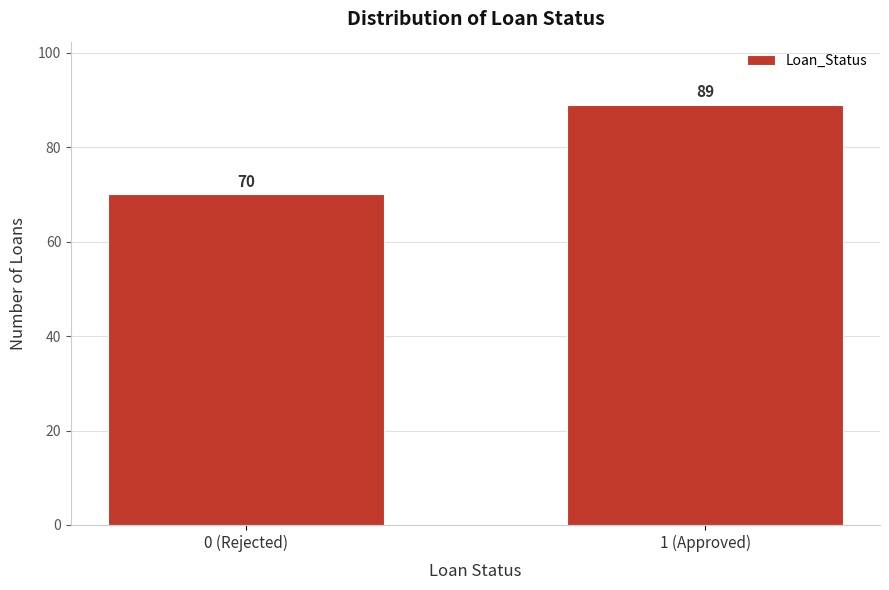

Reading right to left, list all the values displayed in this chart.

1 (Approved)=89	0 (Rejected)=70